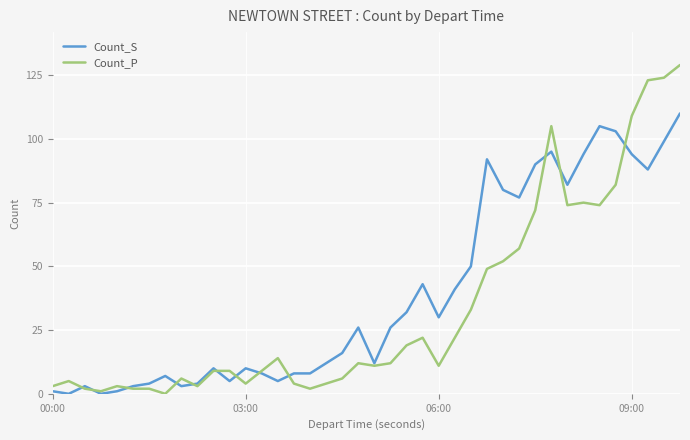

Which series has the largest range (max minus min)?

Count_P